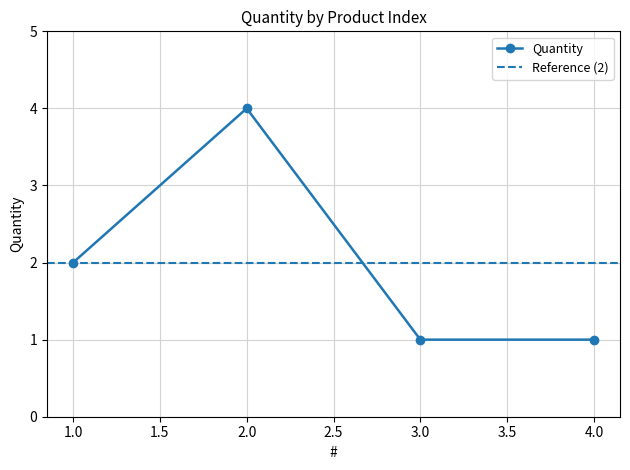

At which category does the chart reach its peak across all series?

2